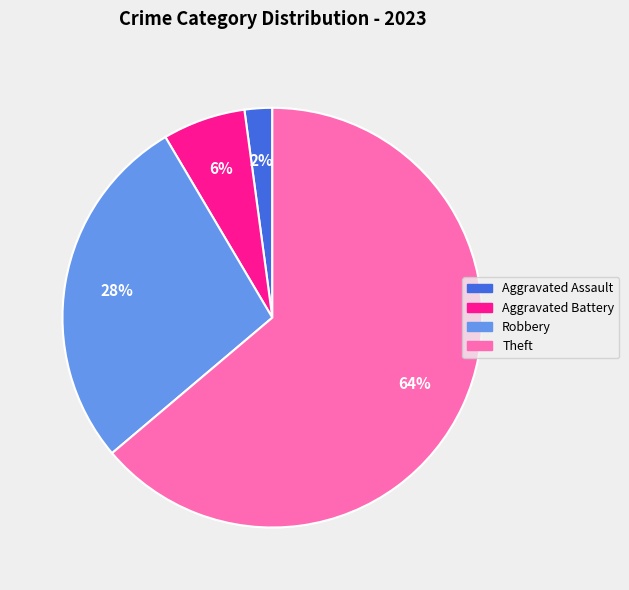

How many slices are in this pie chart?

4